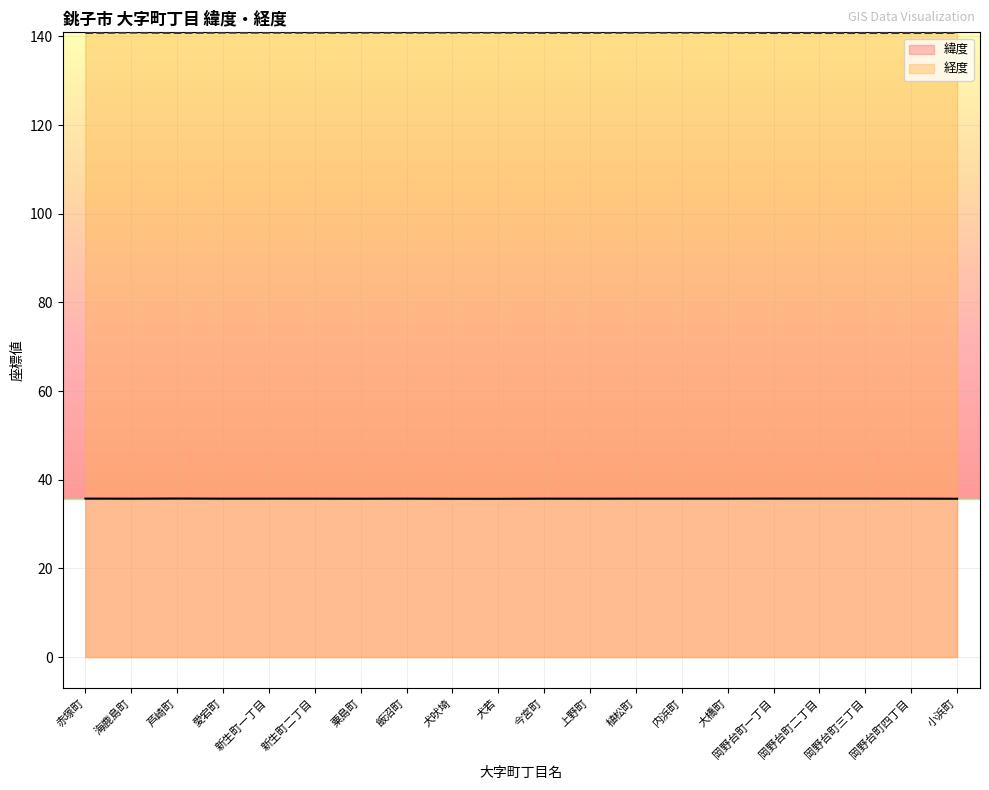

Rank the series by their average value, from highest to lowest.

経度, 緯度